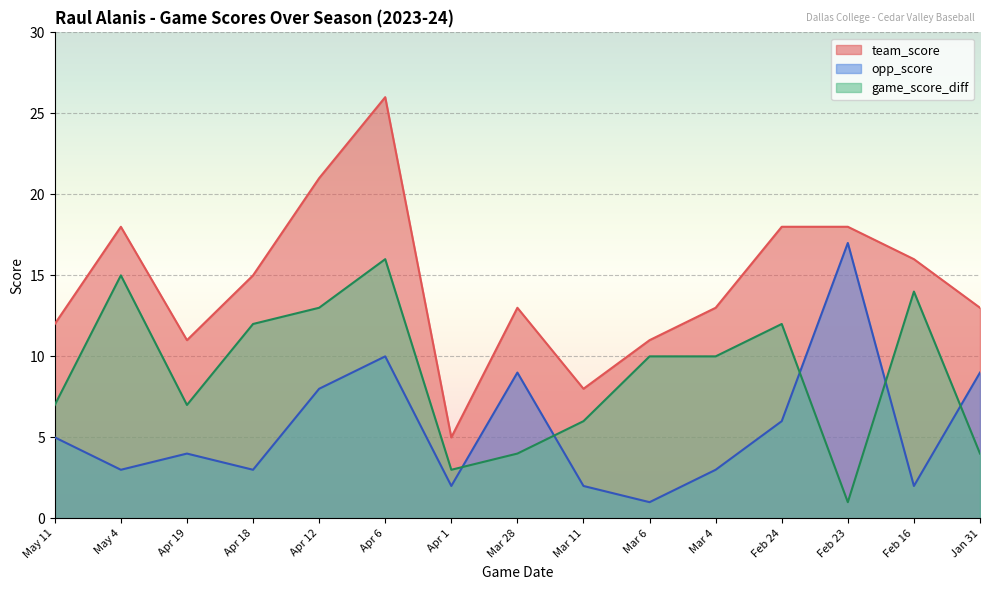

True or false: opp_score and team_score cross at least once.

False